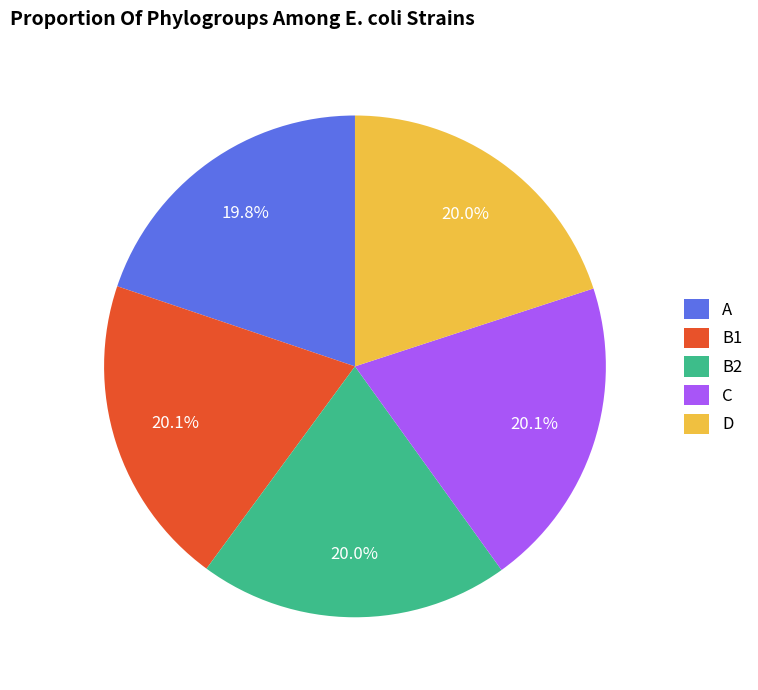

Approximately how many times larger is the value at D compared to A?

1.0